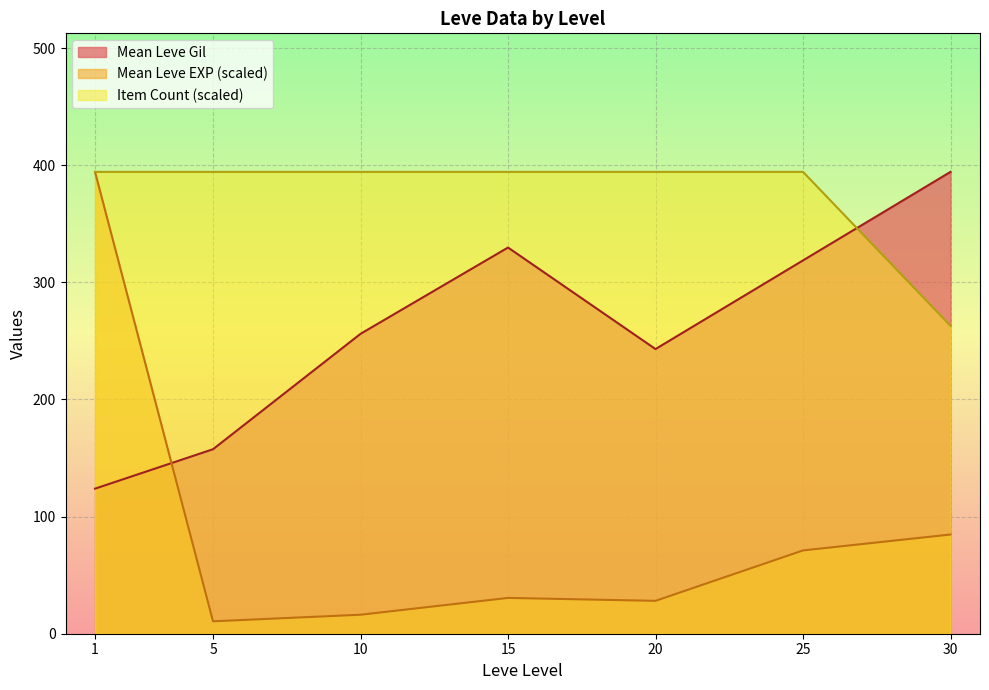

Which series has the largest range (max minus min)?

Mean Leve EXP (scaled)